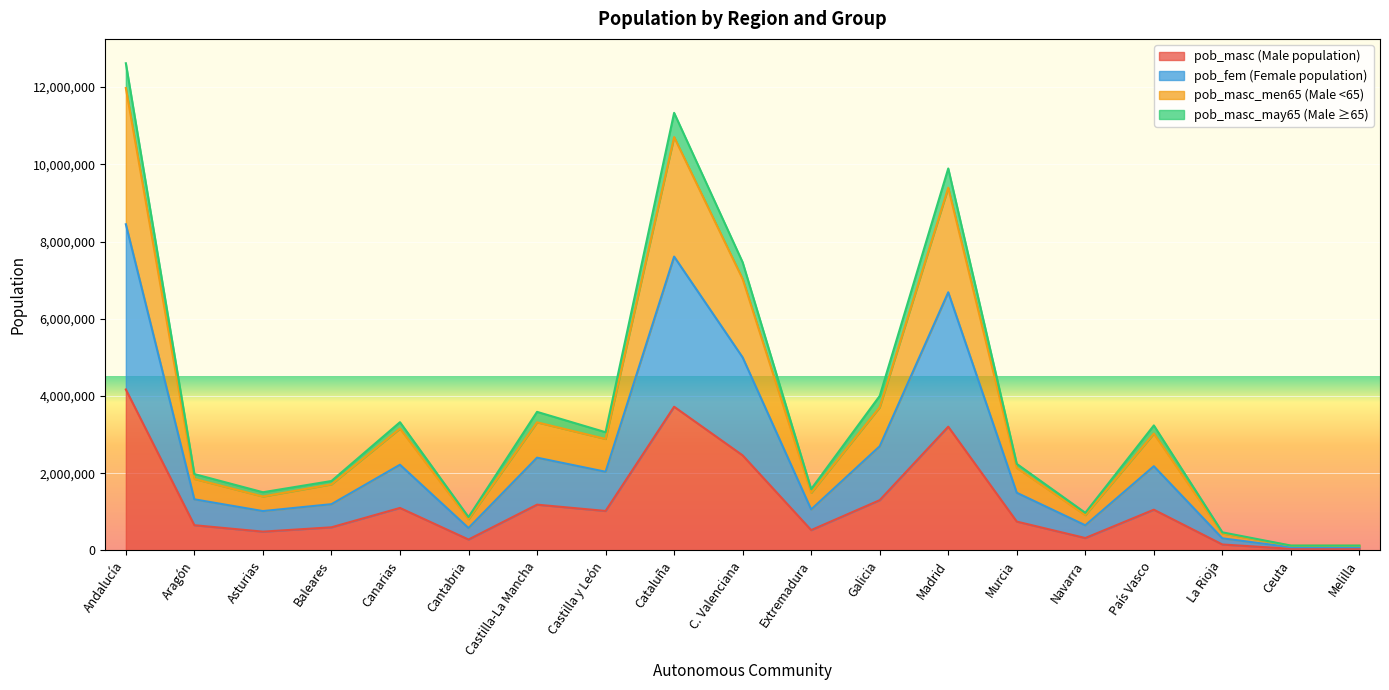

Rank the categories by pob_fem value from lowest to highest.

Melilla, Ceuta, La Rioja, Cantabria, Navarra, Asturias, Extremadura, Baleares, Aragón, Murcia, Castilla y León, País Vasco, Canarias, Castilla-La Mancha, Galicia, C. Valenciana, Madrid, Cataluña, Andalucía